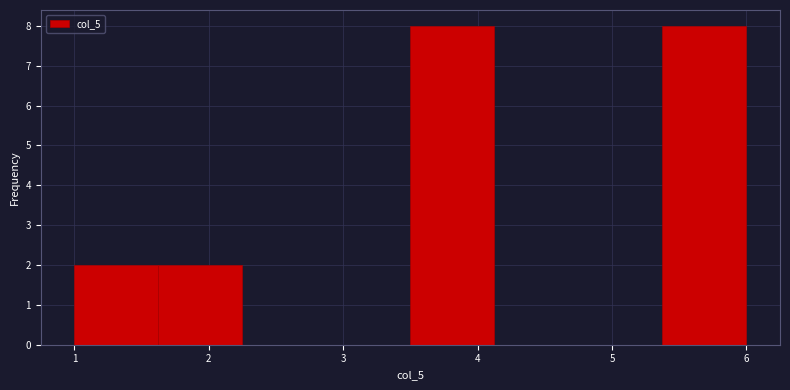

What is the height of the bar covering 1.0 to 1.6 on the x-axis? Neither the bar edges nor the heights are printed on the chart, so give them approximately, as read against the axes.

2